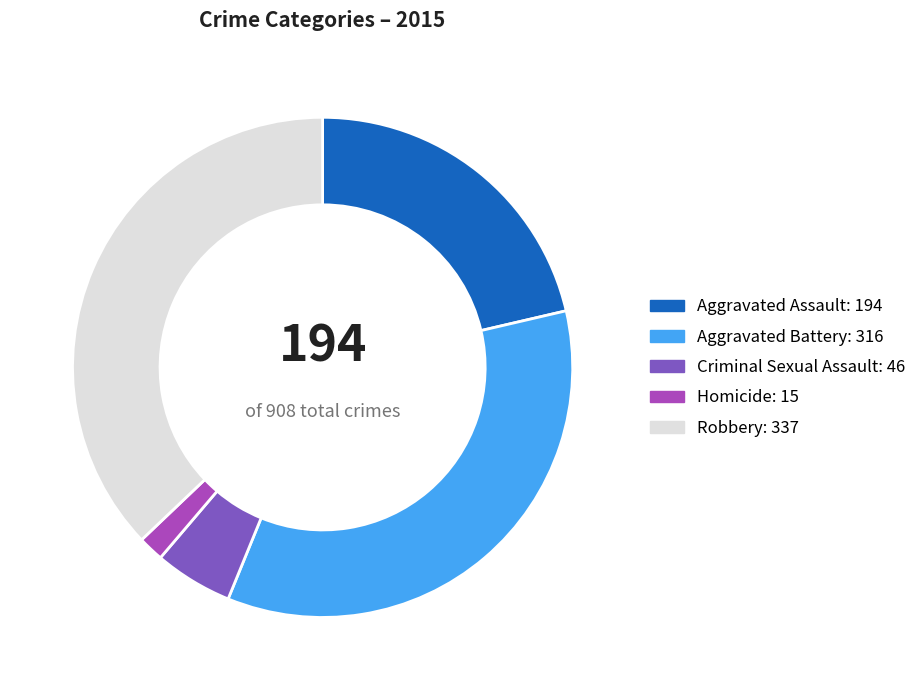

How many slices are in this pie chart?

5